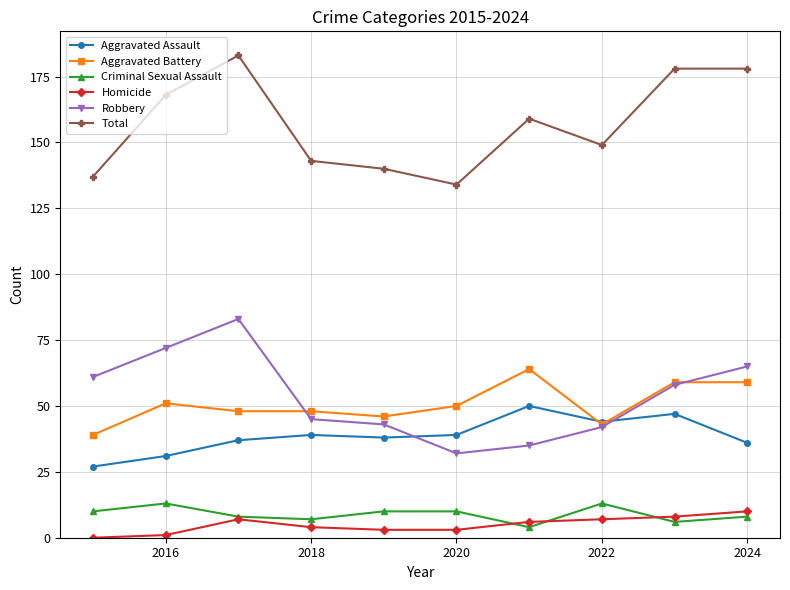

True or false: Robbery has more than 0 interior local peaks.

True